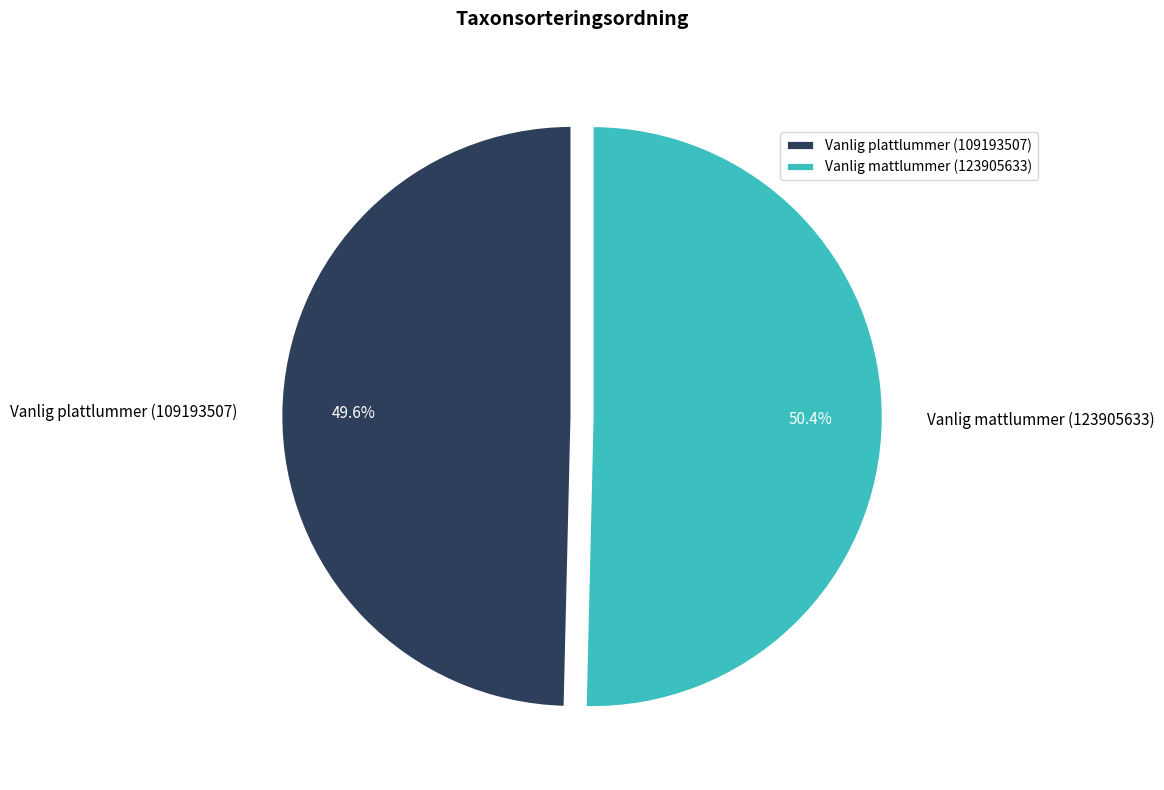

The Vanlig mattlummer (123905633) slice represents 45% of the pie. True or false?

False